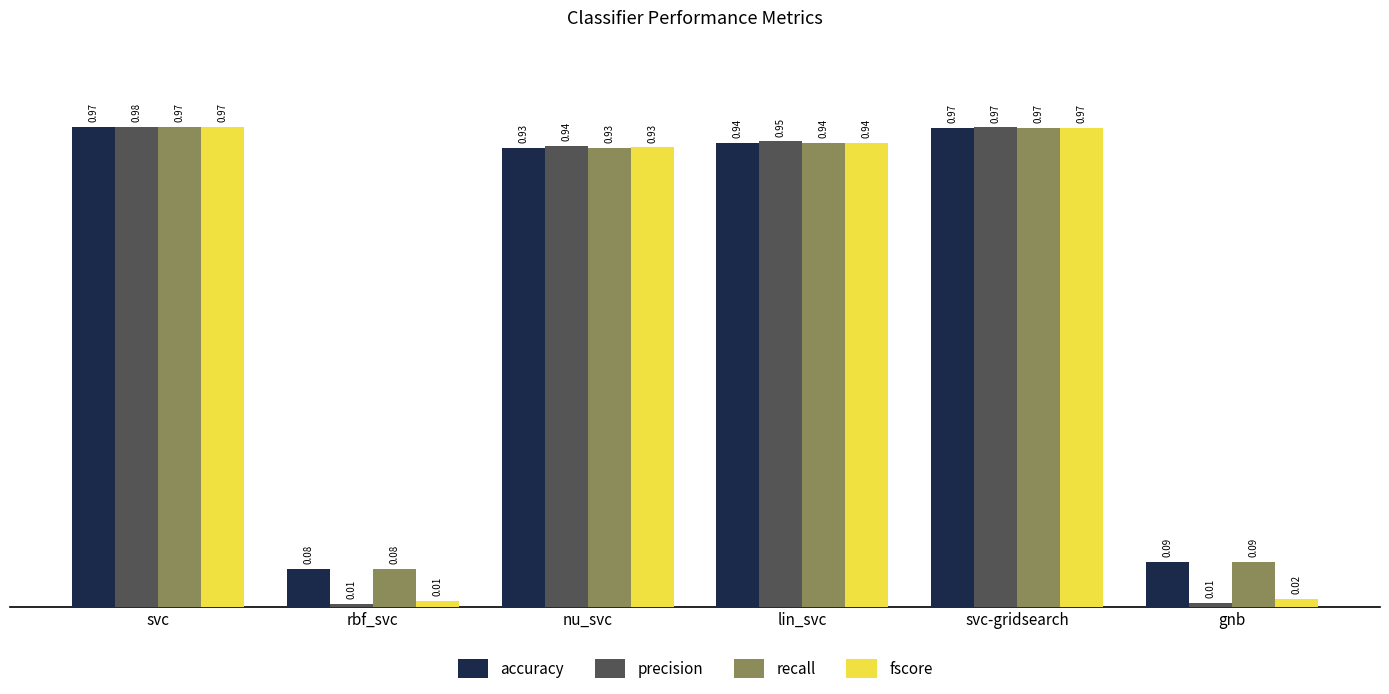

At which label does precision reach its peak?

svc